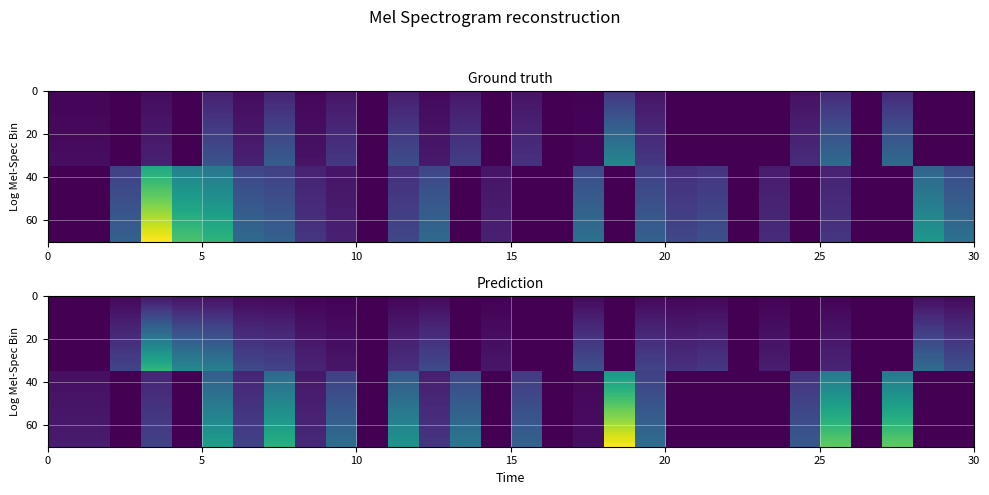

How many data points does each series have?

30